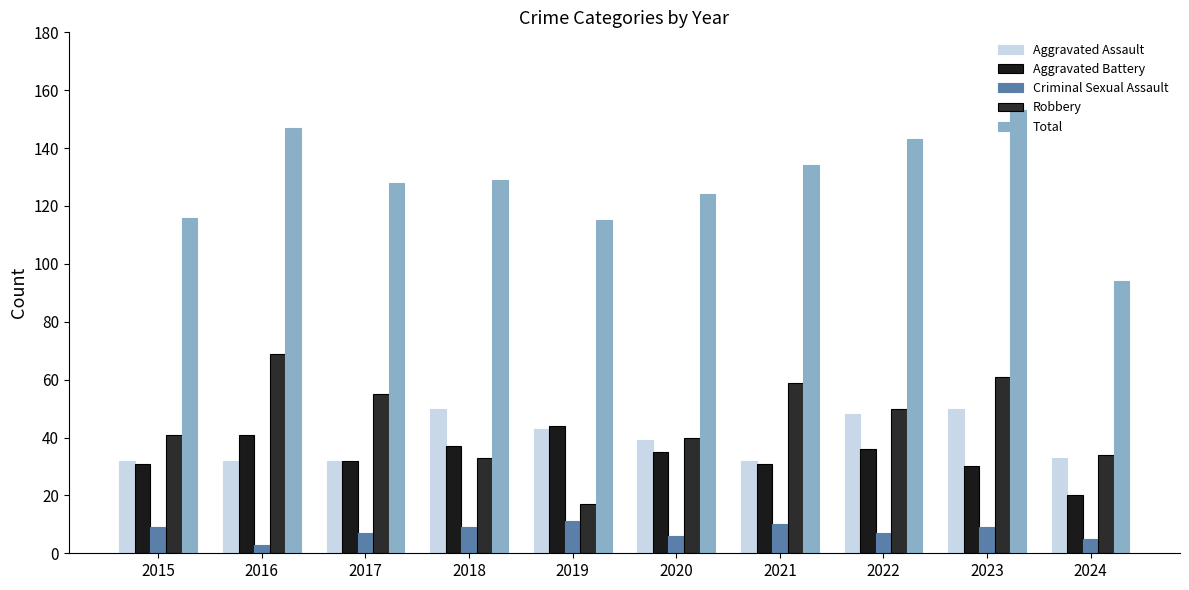

List the series in order of their peak value, lowest first.

Criminal Sexual Assault, Aggravated Battery, Aggravated Assault, Robbery, Total